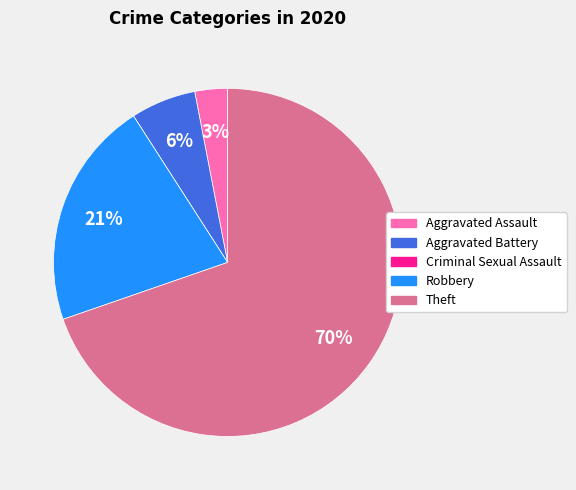

Is there a majority slice in this chart?

Yes